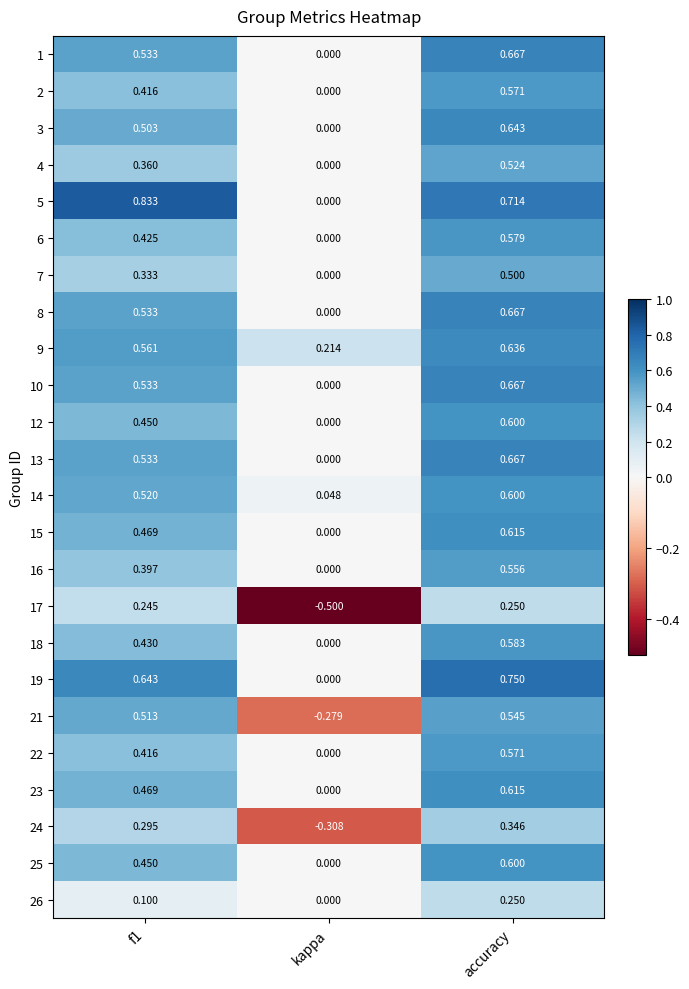

Which series changed the most between f1 and accuracy?

7